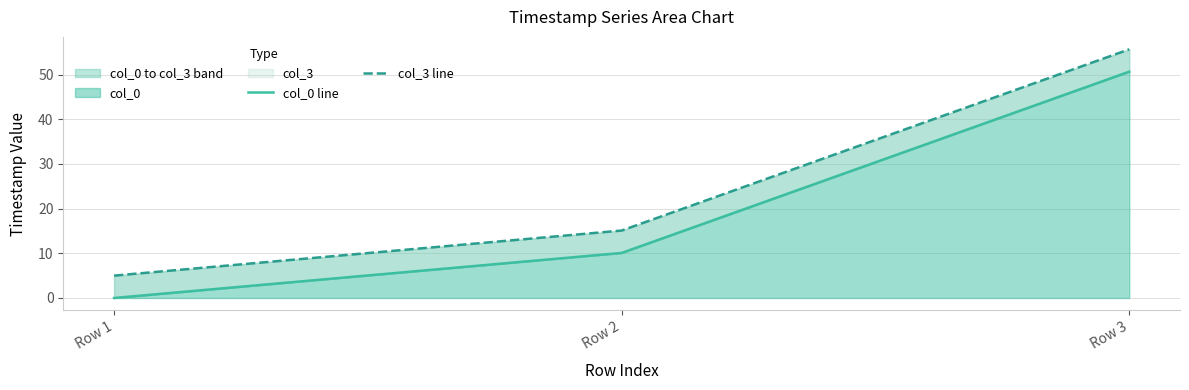

Does the chart have visible grid lines?

Yes